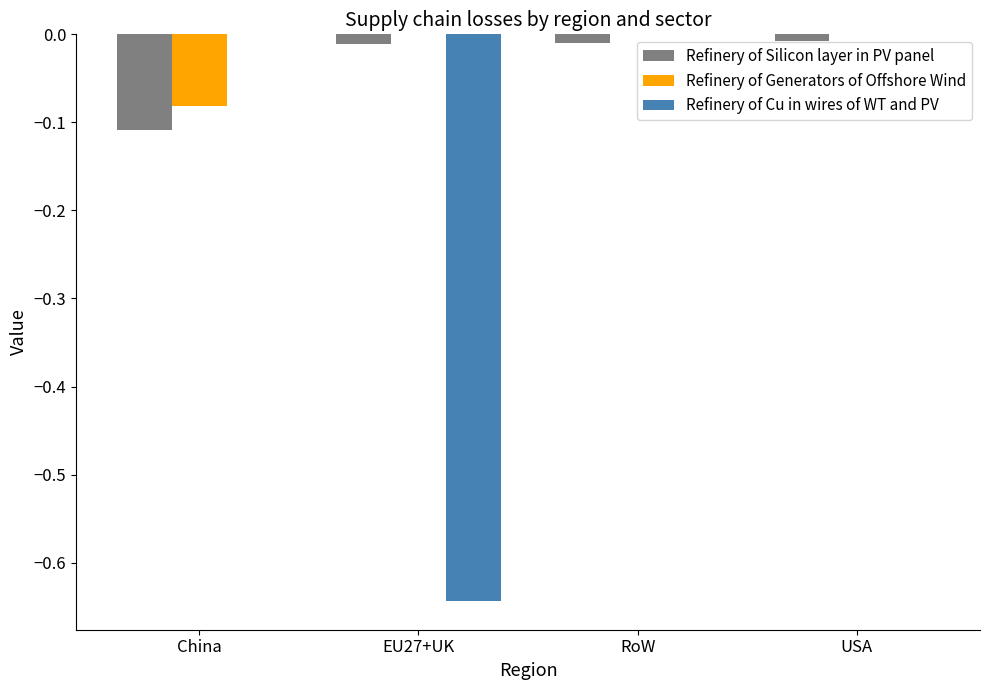

How many groups of bars are there?

4